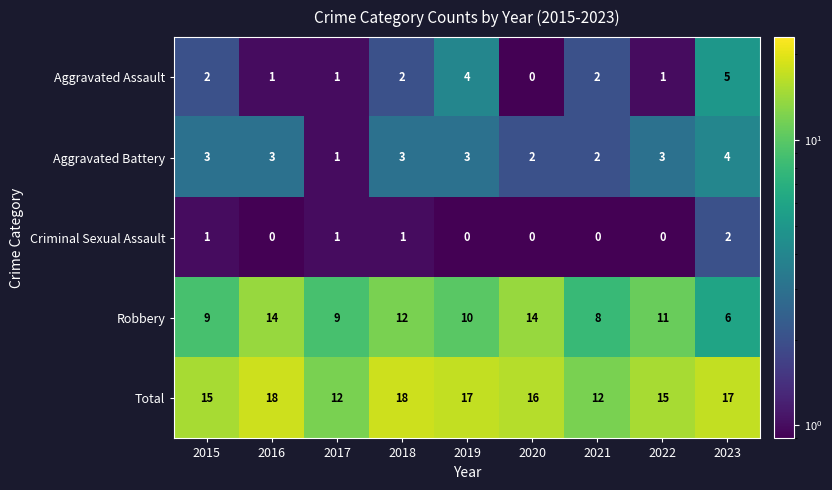

What is the total value across all series at 2019?

34